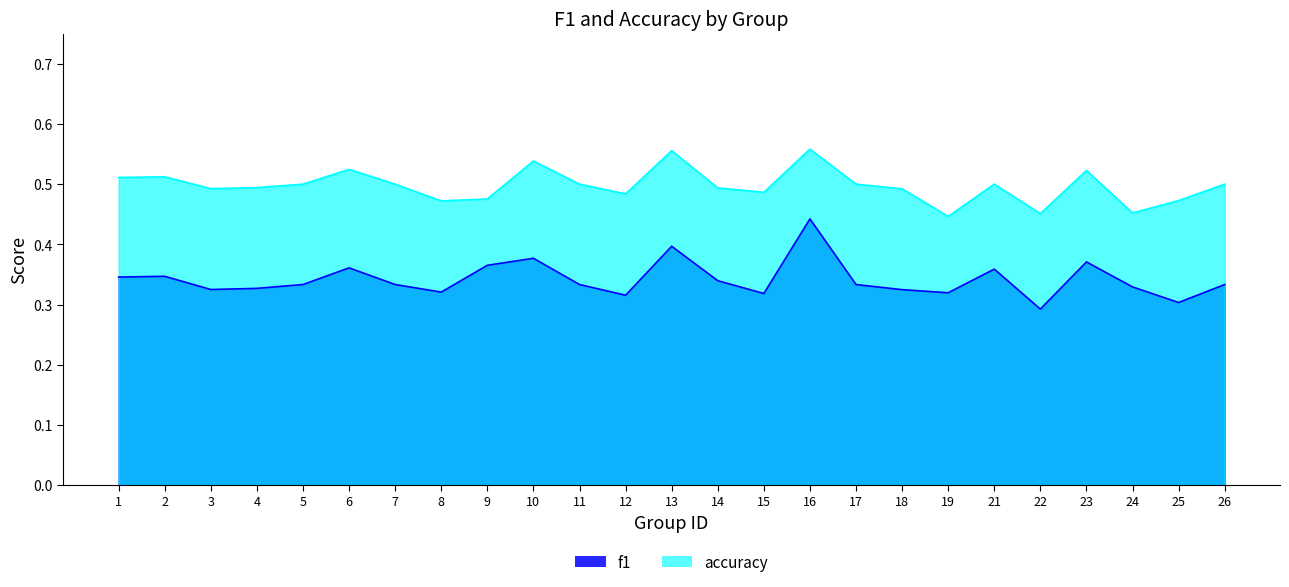

What is the lowest value of the accuracy series?

0.4